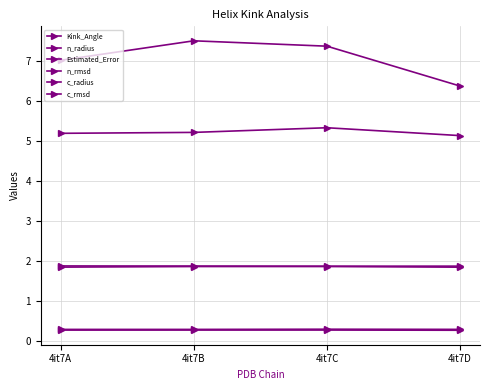

What is the sum of all n_radius values?

7.5